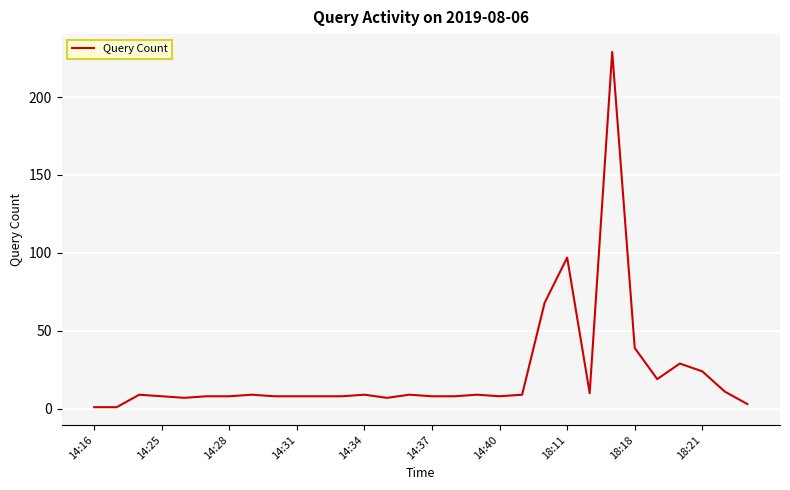

What is the difference between the maximum and minimum values?

228